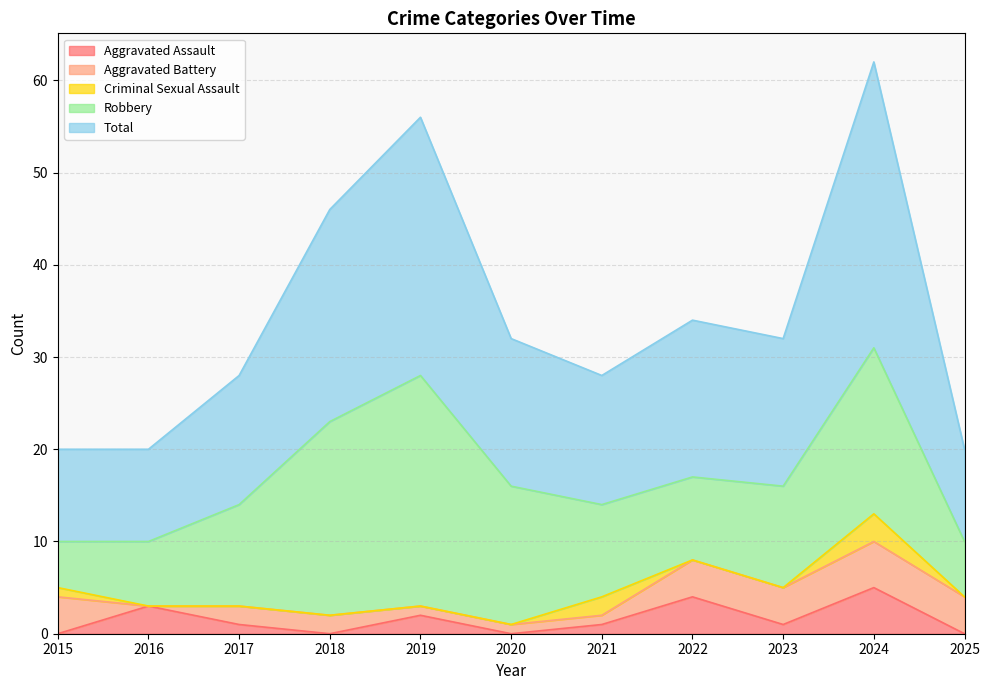

Count the number of categories in the chart.

11